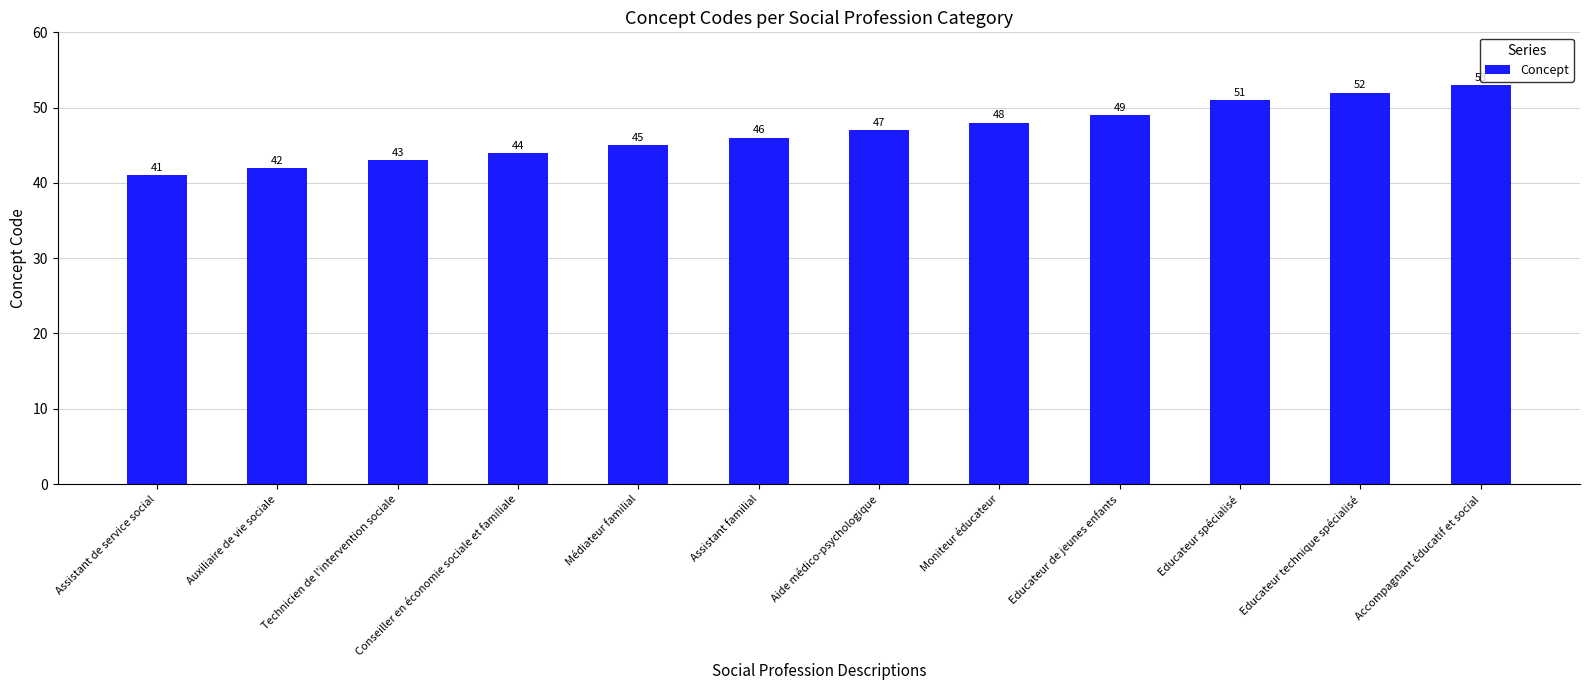

The value at Educateur technique spécialisé is 52. True or false?

True